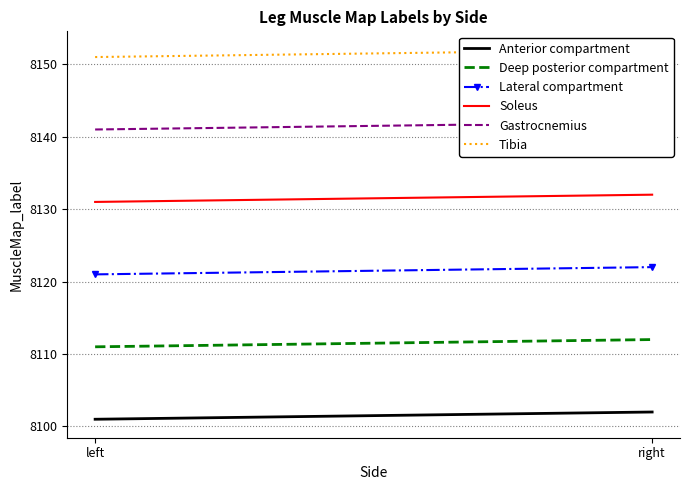

At which label is Soleus closest to 8131?

left